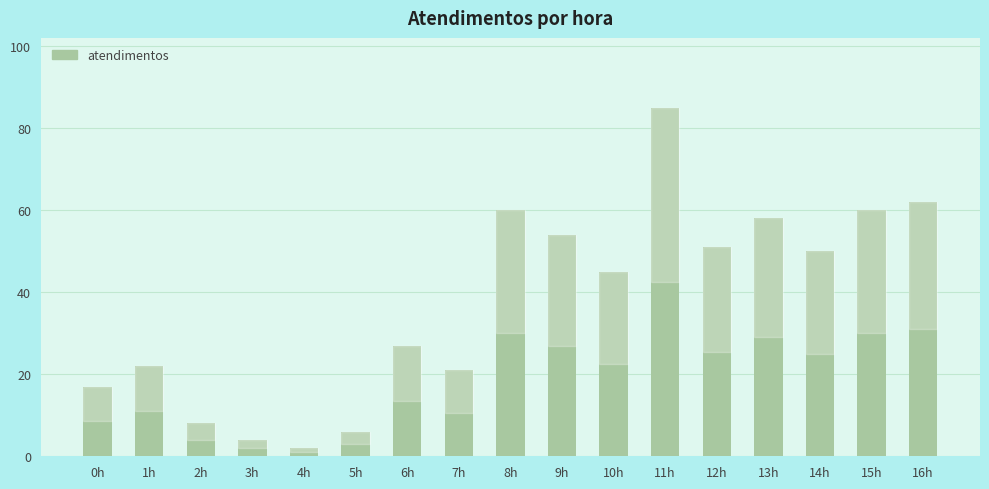

Between 12h and 7h, which is larger?

12h